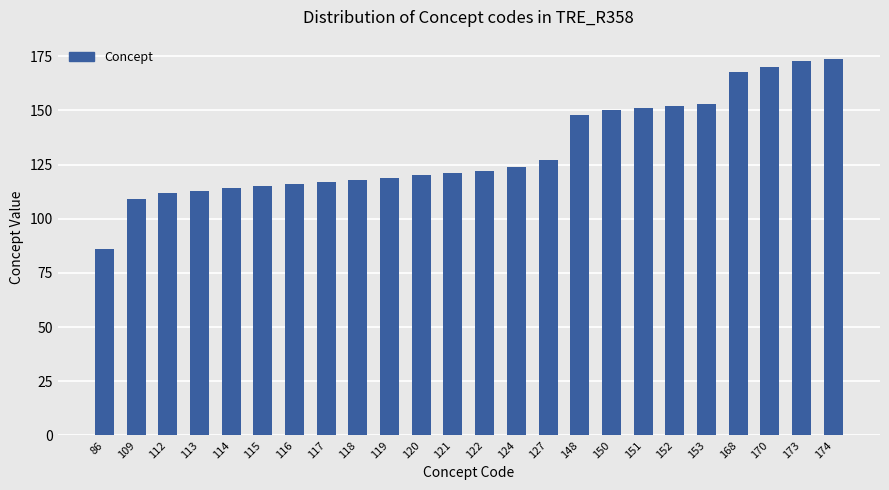

What is the change in value from 127 to 148?

+21